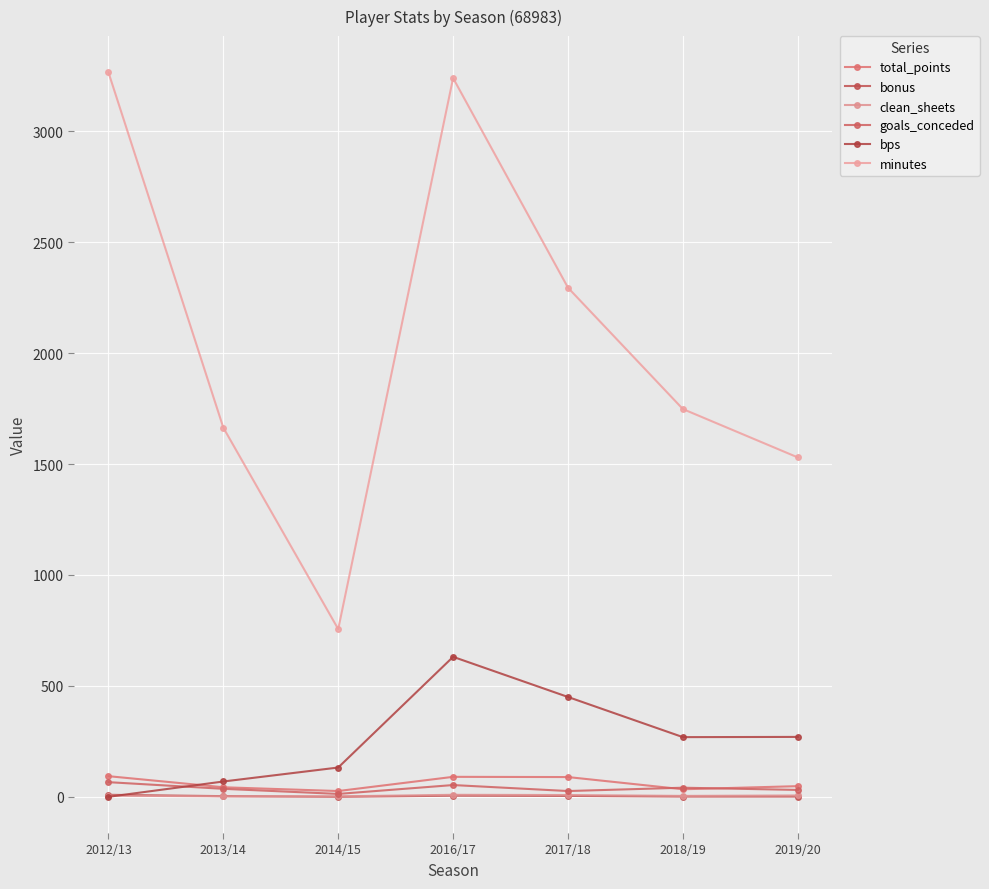

What is the difference between the highest and lowest values at 2019/20?

1529